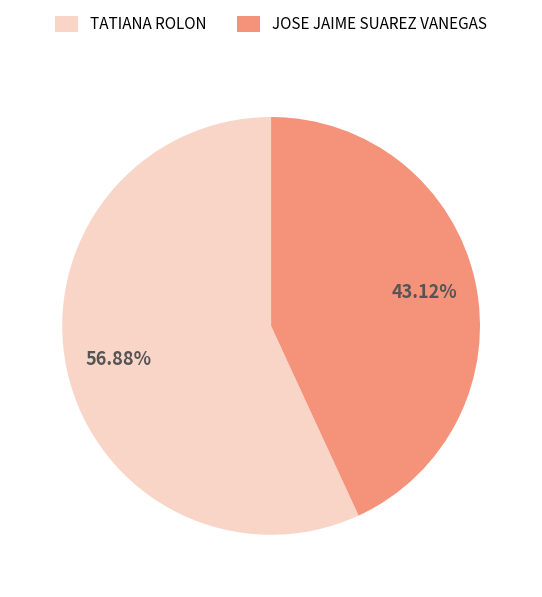

To the nearest percent, what is the difference between the largest and smallest slice percentages?

14%